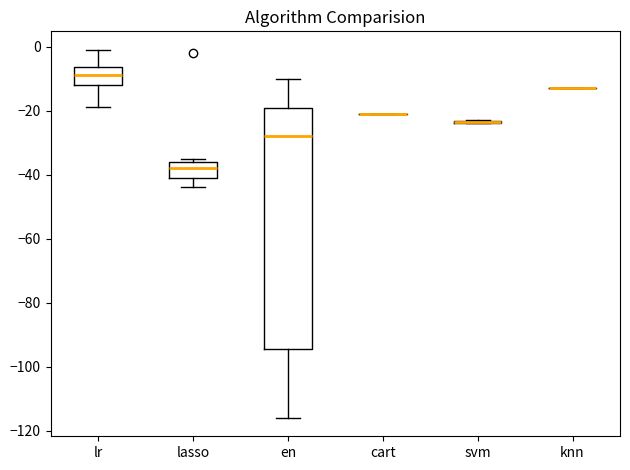

Comparing the boxes themselves (not the whiskers), which one is the tallest?

en